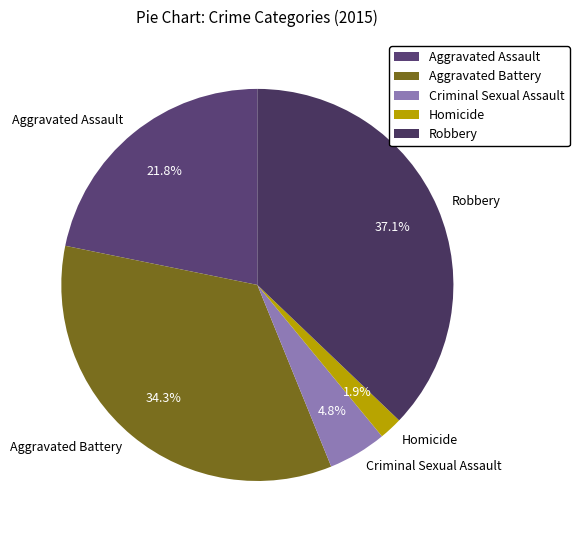

Which slice is the smallest?

Homicide